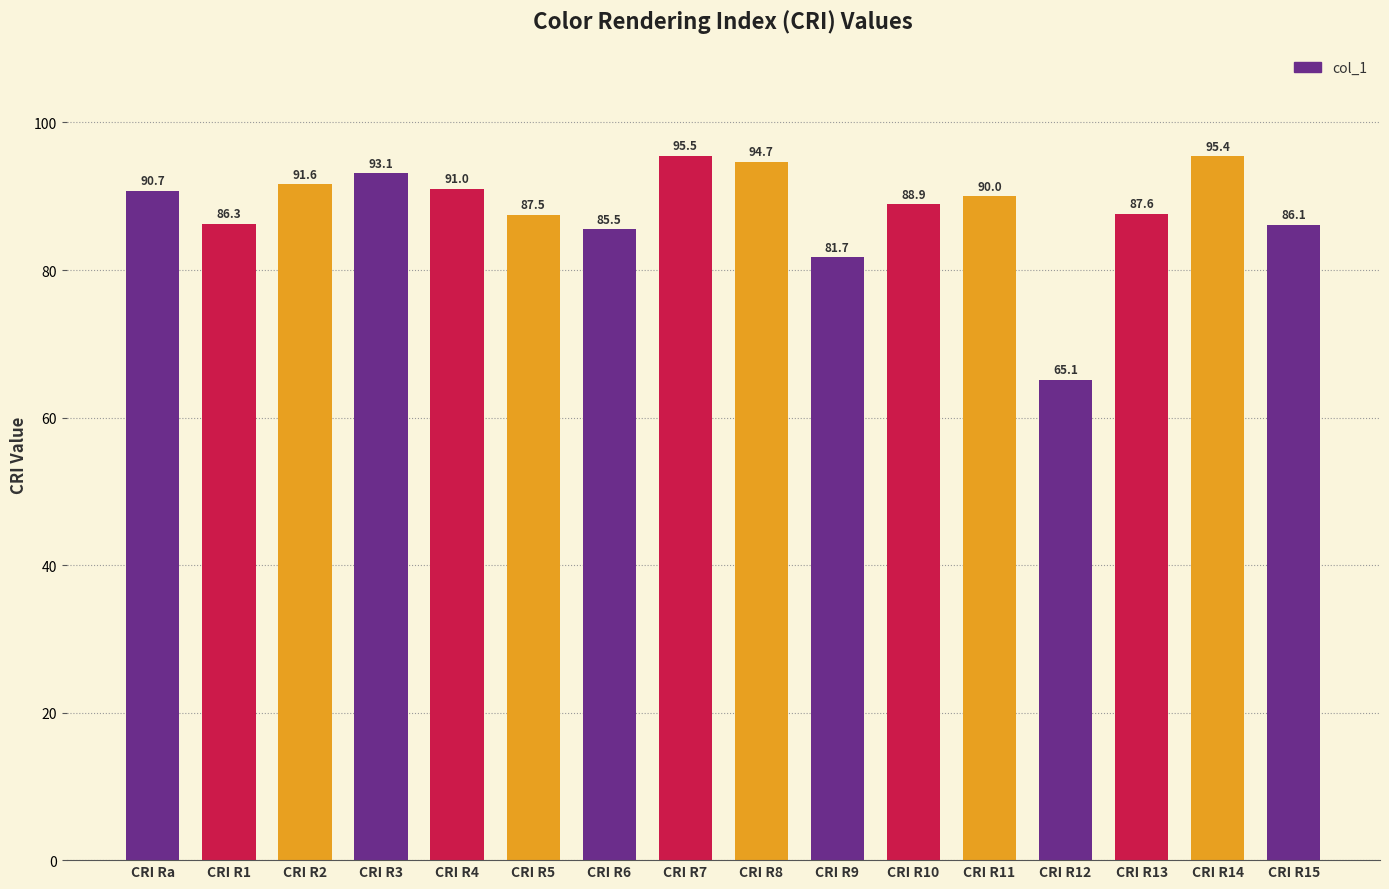

True or false: the data shows 63.4 at CRI R8.

False